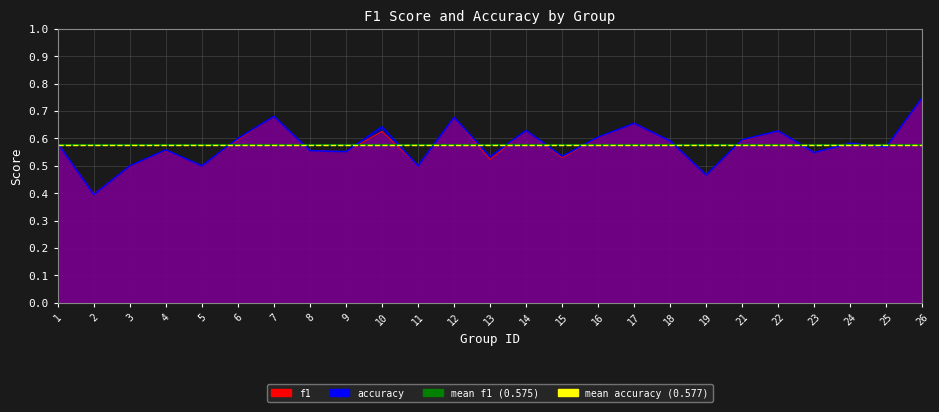

Count the number of data series in this chart.

2